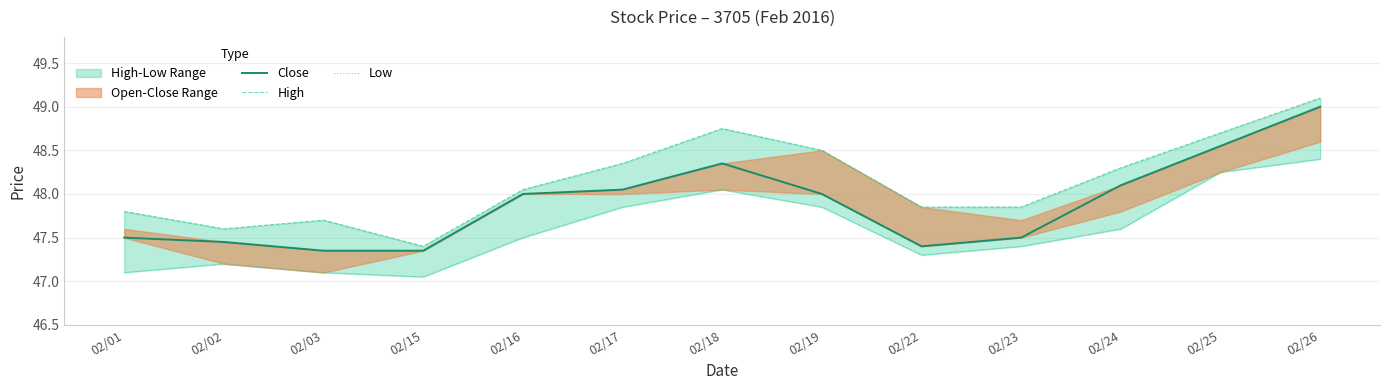

True or false: Close has a value of 79.4 at 02/24.

False